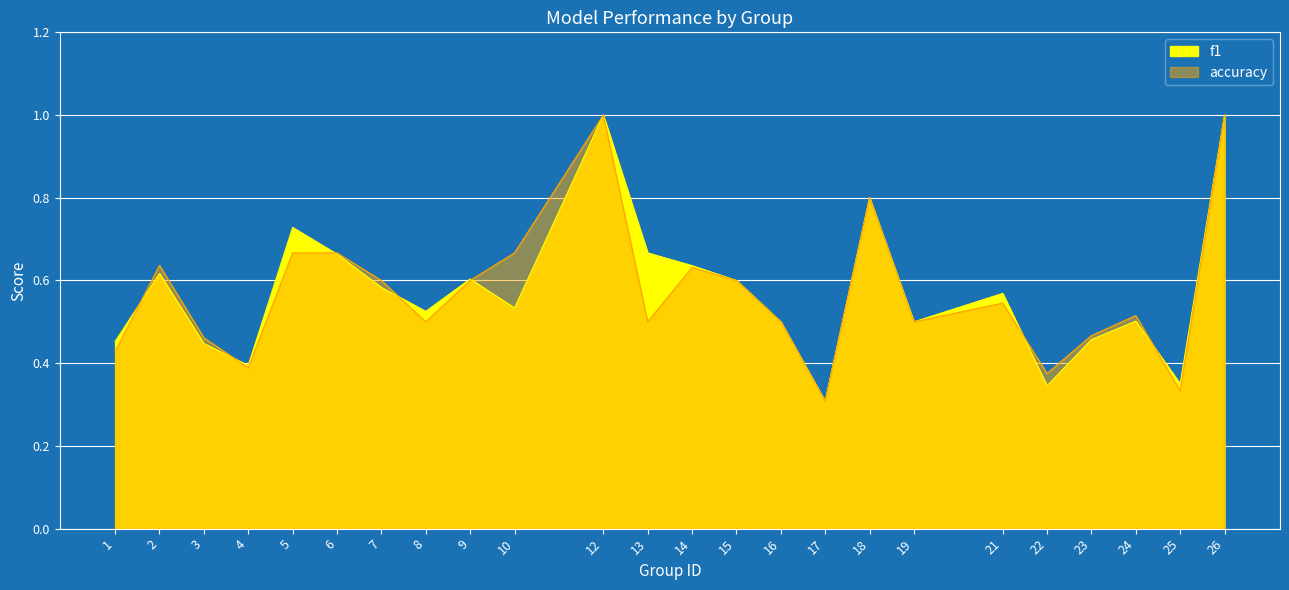

At how many categories does at least one series exceed 0?

24